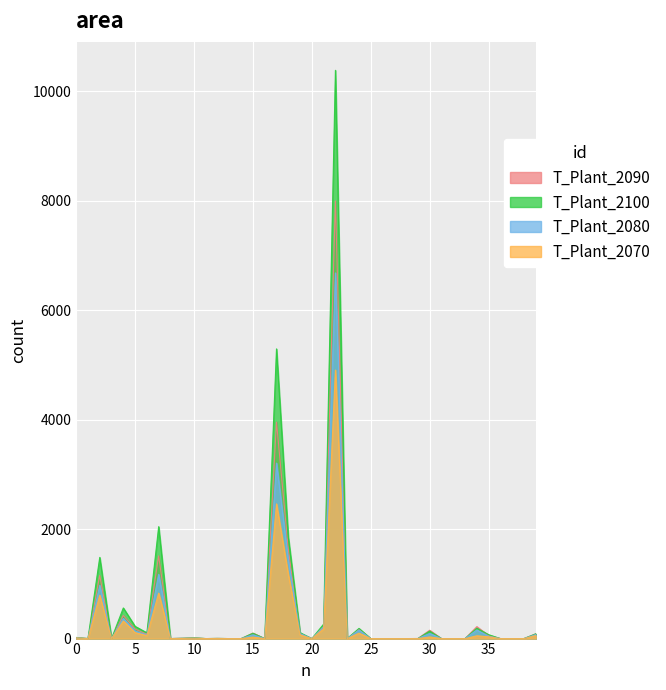

List the series in order of their peak value, highest first.

T_Plant_2100, T_Plant_2090, T_Plant_2080, T_Plant_2070